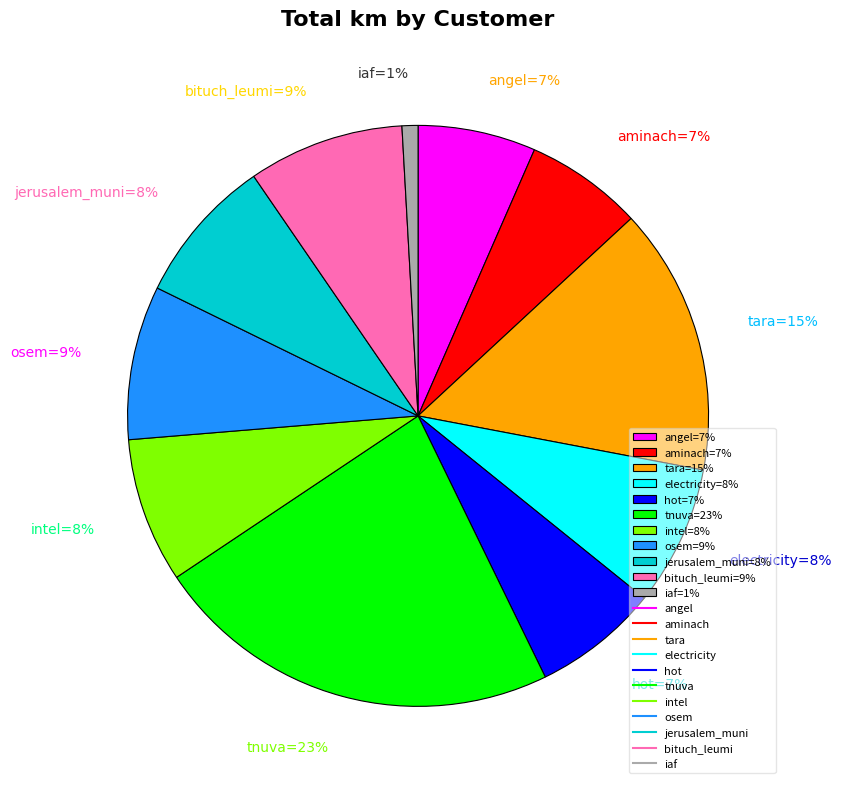

To the nearest percent, what is the average slice percentage?

9%